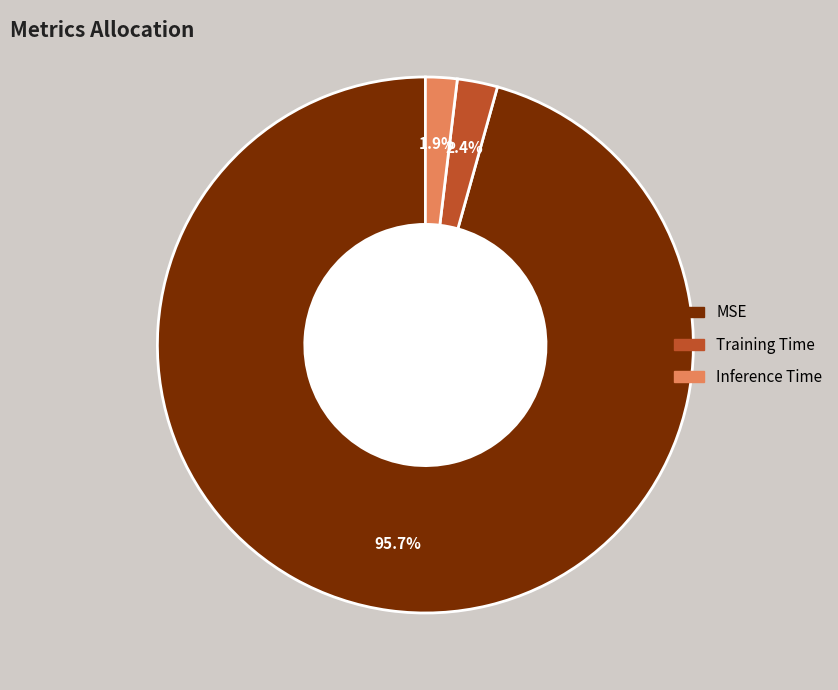

Rank the categories by value from highest to lowest.

MSE, Training Time, Inference Time